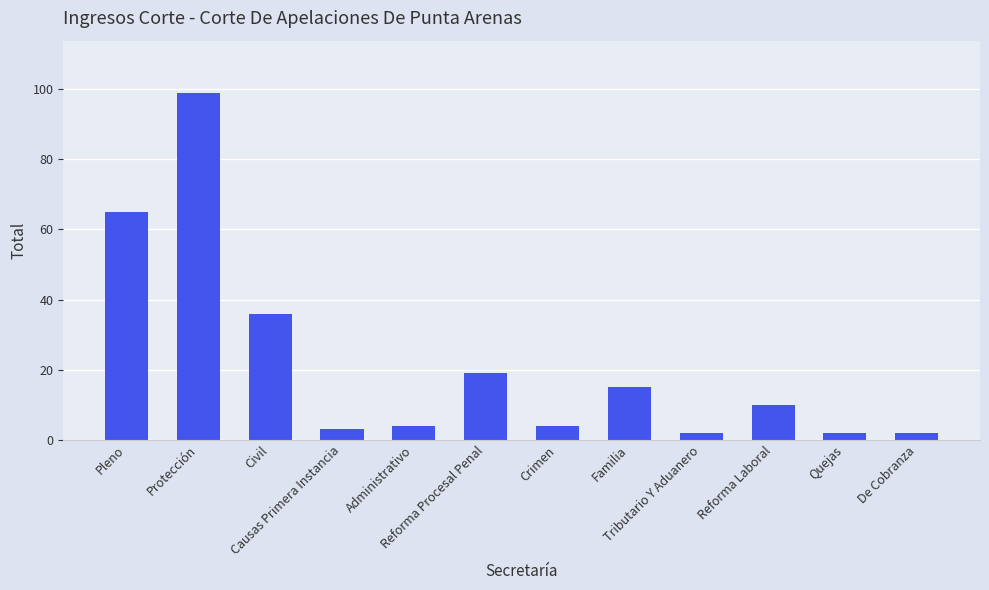

What is the change in value from Reforma Procesal Penal to Reforma Laboral?

-9